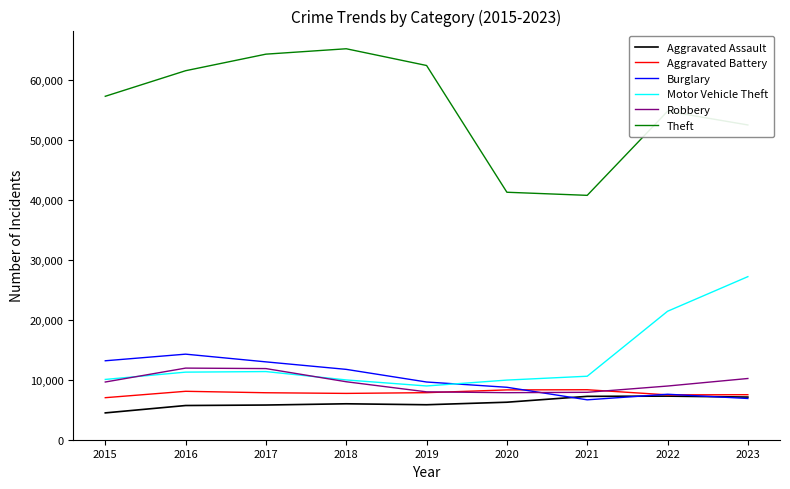

Which series changed the most between 2022 and 2023?

Motor Vehicle Theft